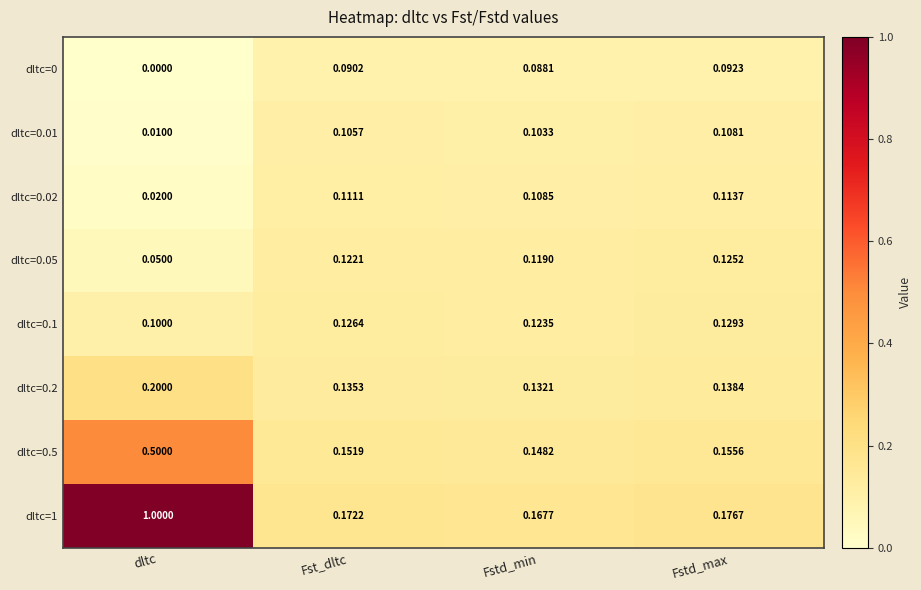

Which series has the largest total across all categories?

dltc=1